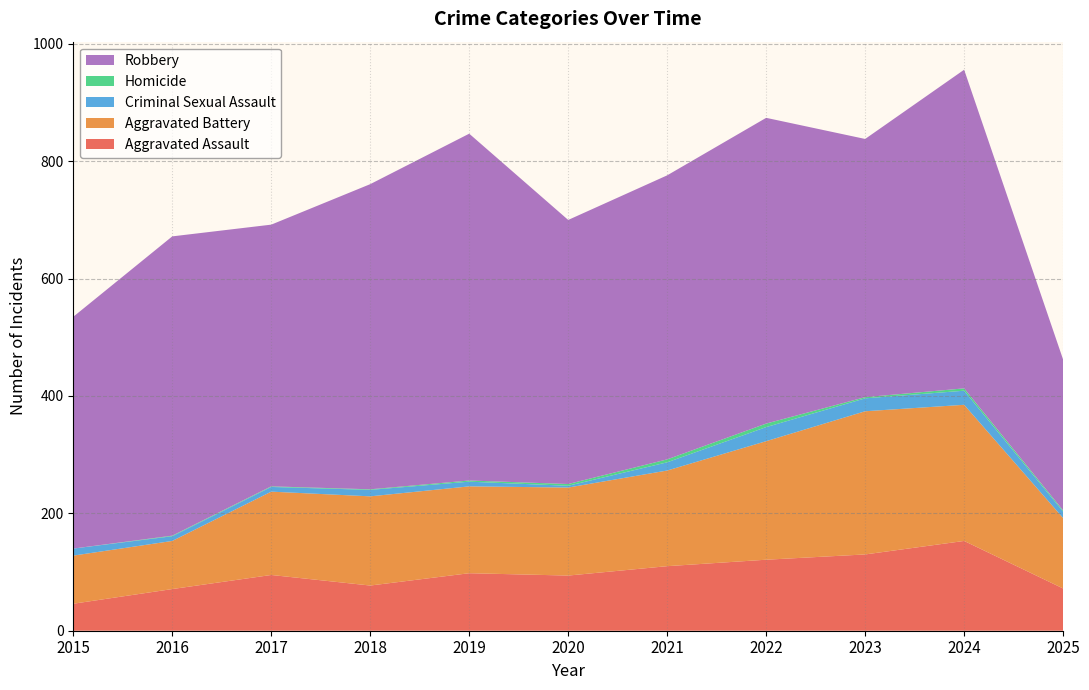

Reading right to left, extract all data points from this chart.

Aggravated Assault: 72	153	130	121	110	94	98	77	95	71	46
Aggravated Battery: 120	232	244	202	163	150	148	152	142	82	82
Criminal Sexual Assault: 11	24	22	24	14	3	8	11	8	8	12
Homicide: 2	4	2	6	5	3	2	1	1	1	0
Robbery: 257	543	440	521	484	450	591	520	446	510	395